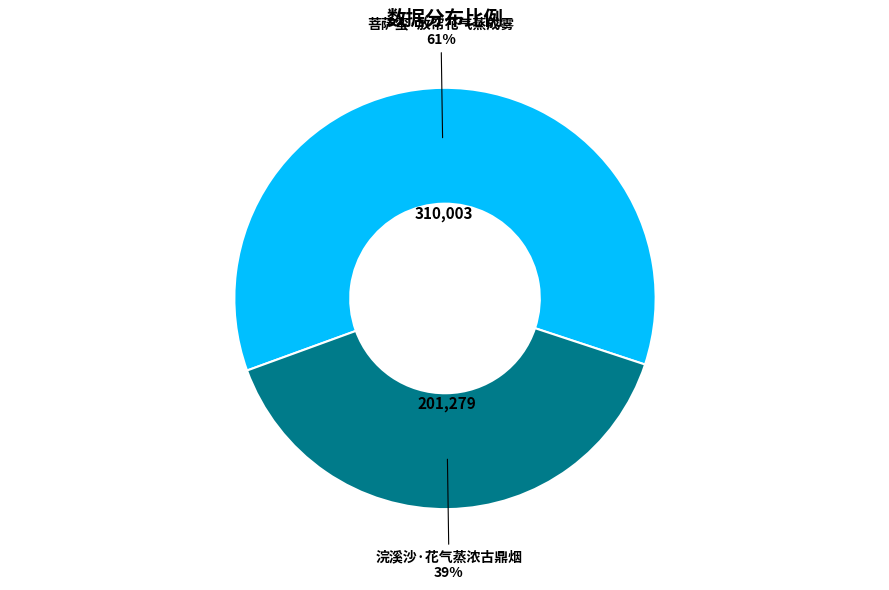

Is the sum of 菩萨蛮·放帘花气蒸成雾 and 浣溪沙·花气蒸浓古鼎烟 greater than half?

Yes